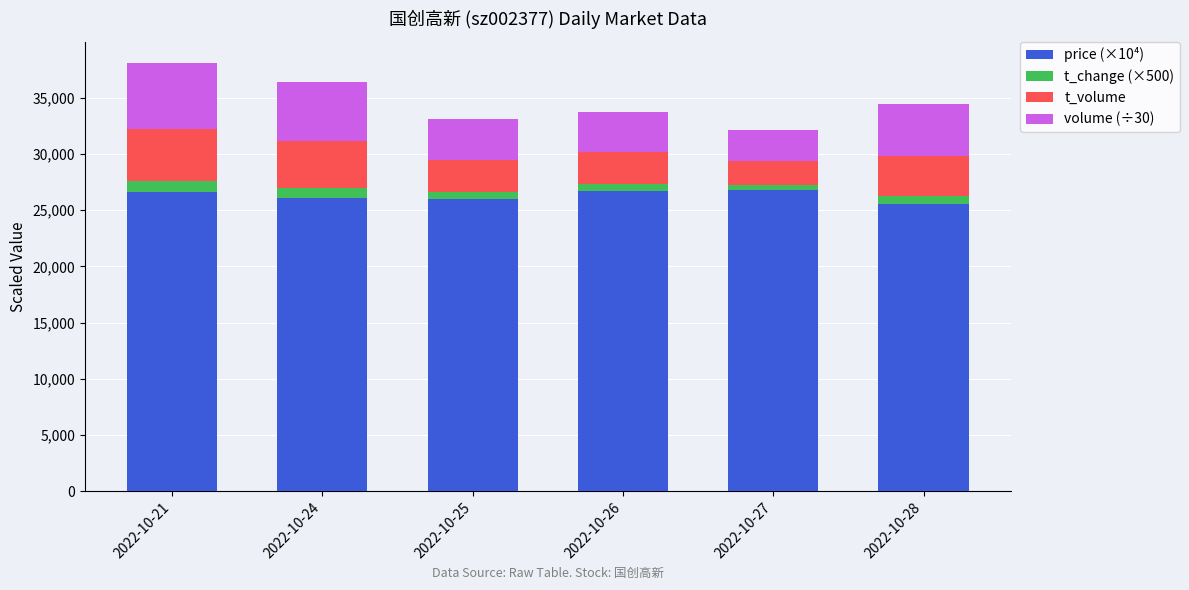

What is the sum of all price (×10⁴) values?

157700.0